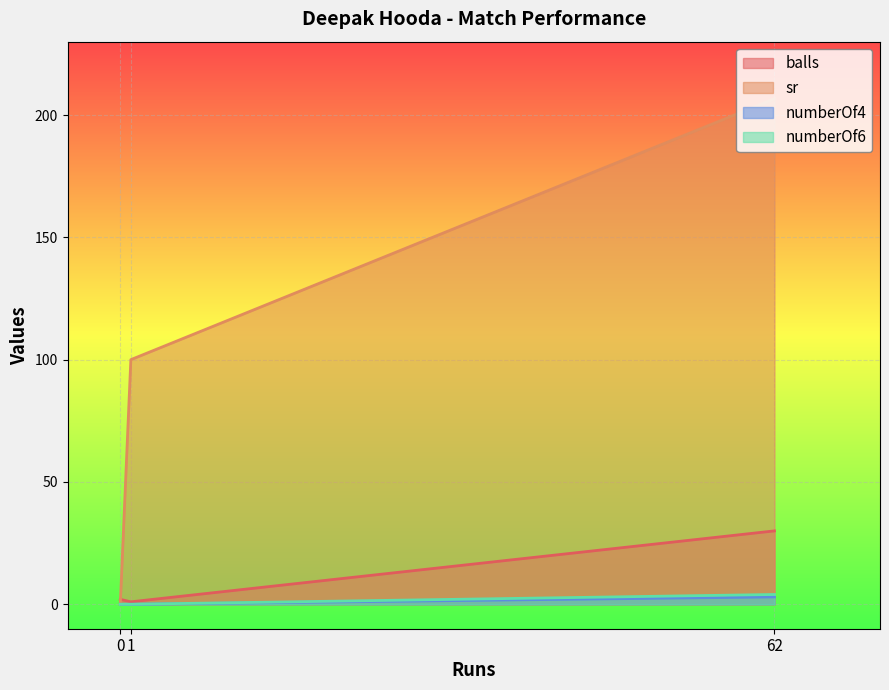

At 1, list the series in order from smallest to largest.

numberOf4, numberOf6, balls, sr